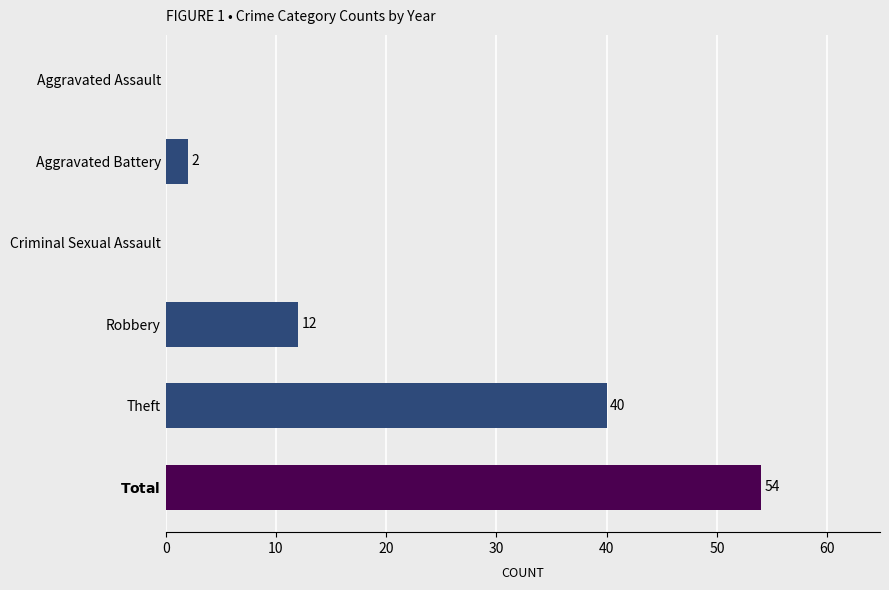

Are the bars grouped side by side (vs. stacked)?

No